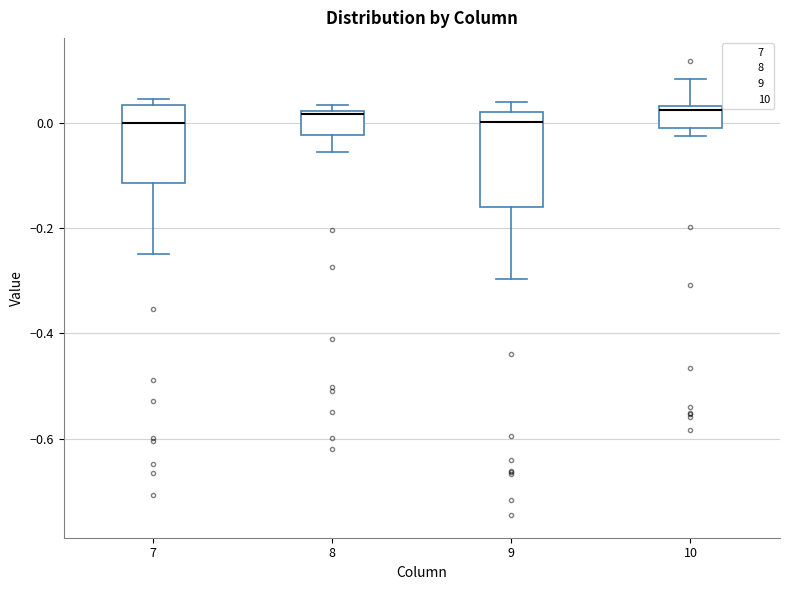

Reading left to right, read every box against the y-axis: the position of its median line, the range the box covers, and the ends of its whiskers. The values are not printed on the chart, so give them approximately, as read against the axis.

7: median 0.00, box -0.12 to 0.04, whiskers -0.24 to 0.04 (just above the box's upper edge)
8: median 0.02, box -0.02 to 0.02, whiskers -0.06 to 0.04
9: median 0.00, box -0.16 to 0.02, whiskers -0.30 to 0.04
10: median 0.02, box 0.00 to 0.04, whiskers -0.02 to 0.08